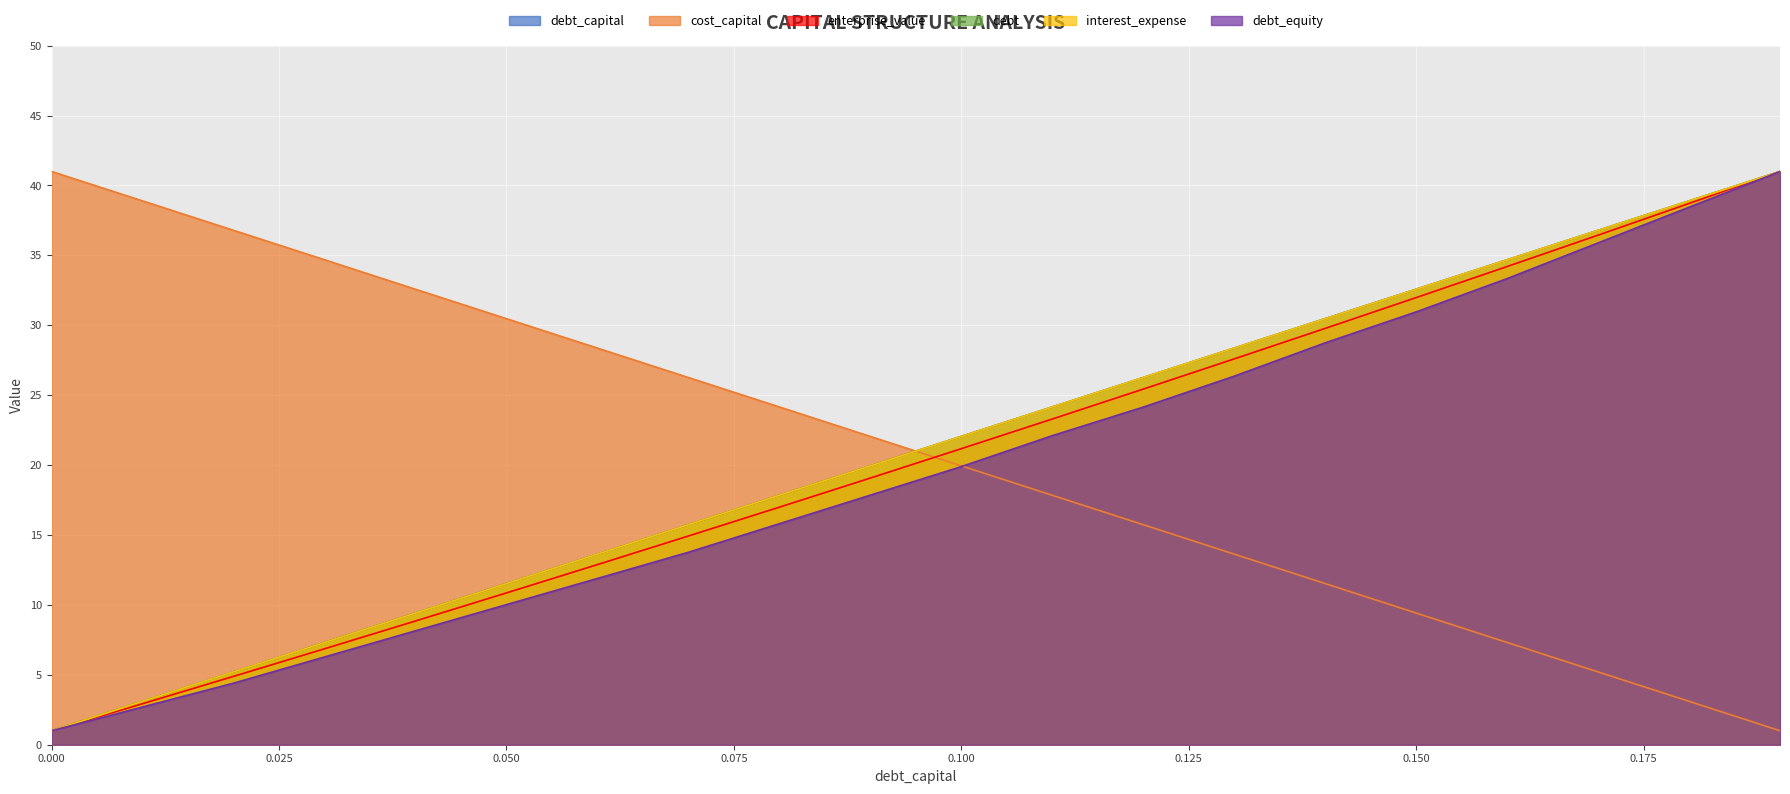

How many values in the enterprise_value series are below 21?

10